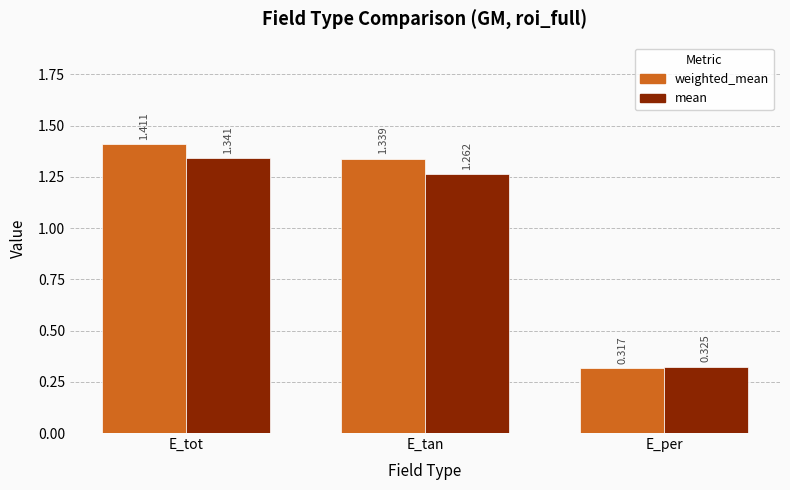

What is the label of the 1st bar from the left?

E_tot